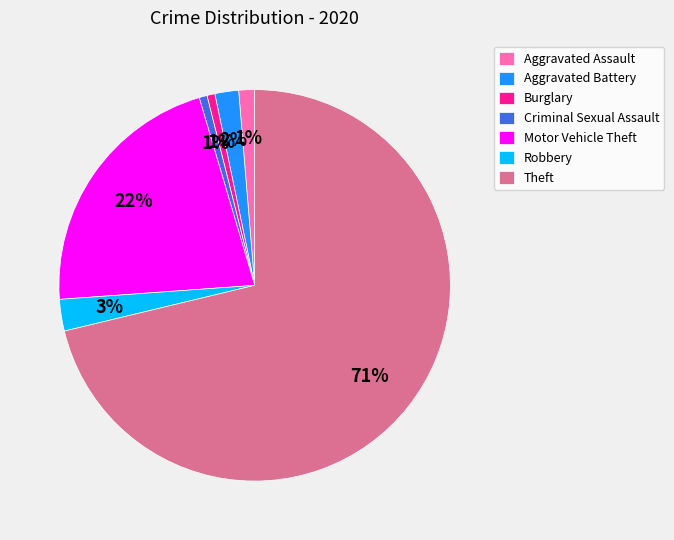

Which slice is the largest?

Theft